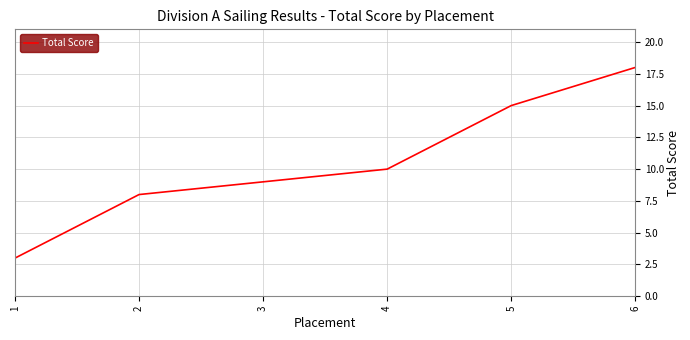

Read the value at 6, to the nearest 5.

20